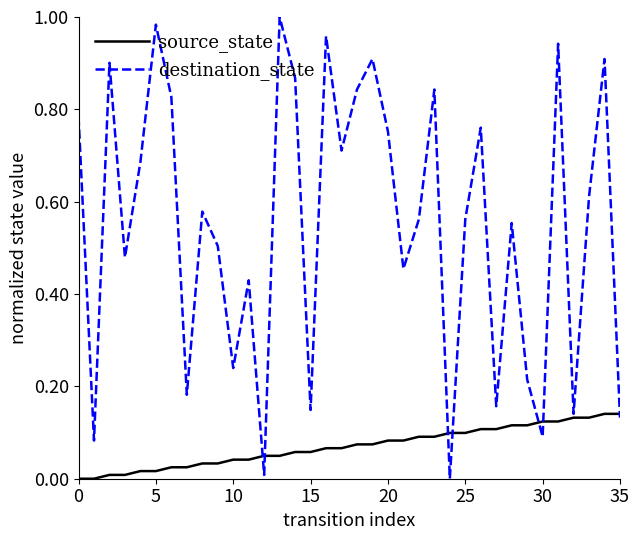

Which series has the widest spread of values?

destination_state